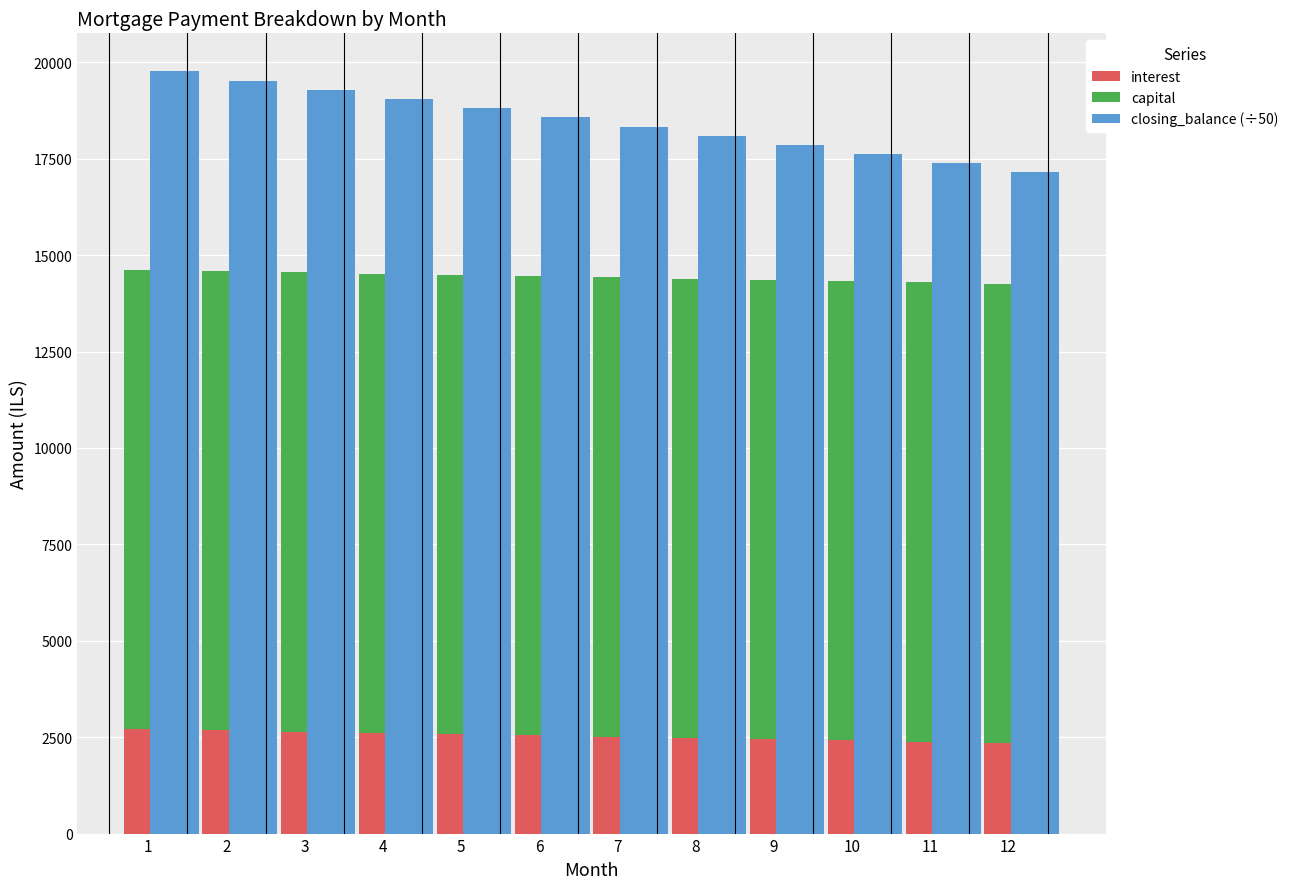

True or false: capital has a value of 11904.8 at 12.

True